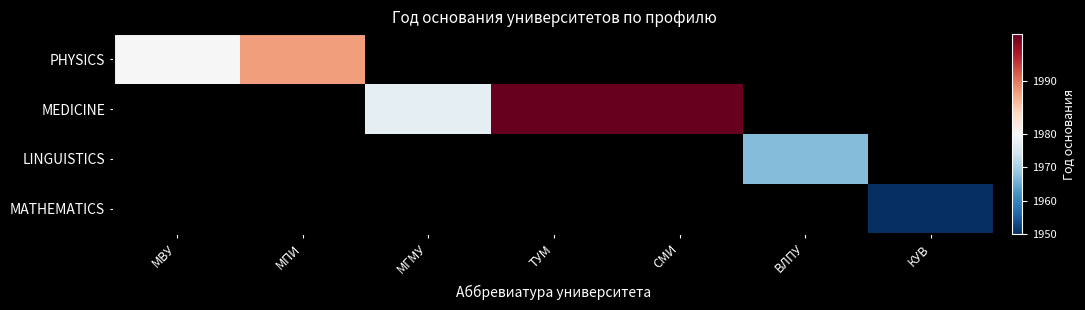

At how many categories does at least one series exceed 1998?

2